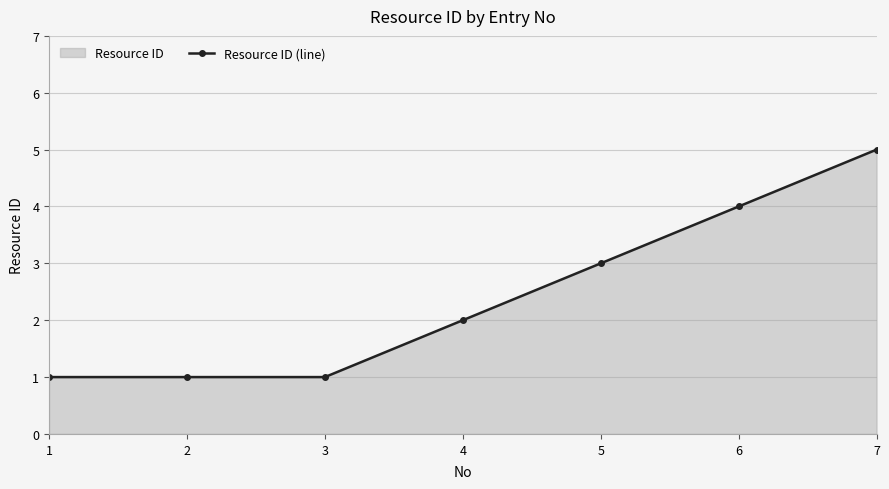

At which label does the data first exceed 2?

5